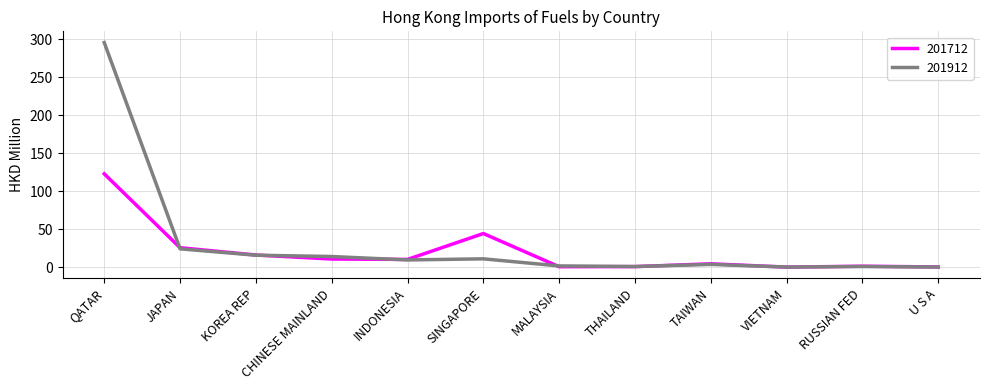

What is the lowest value of the 201912 series?

0.4